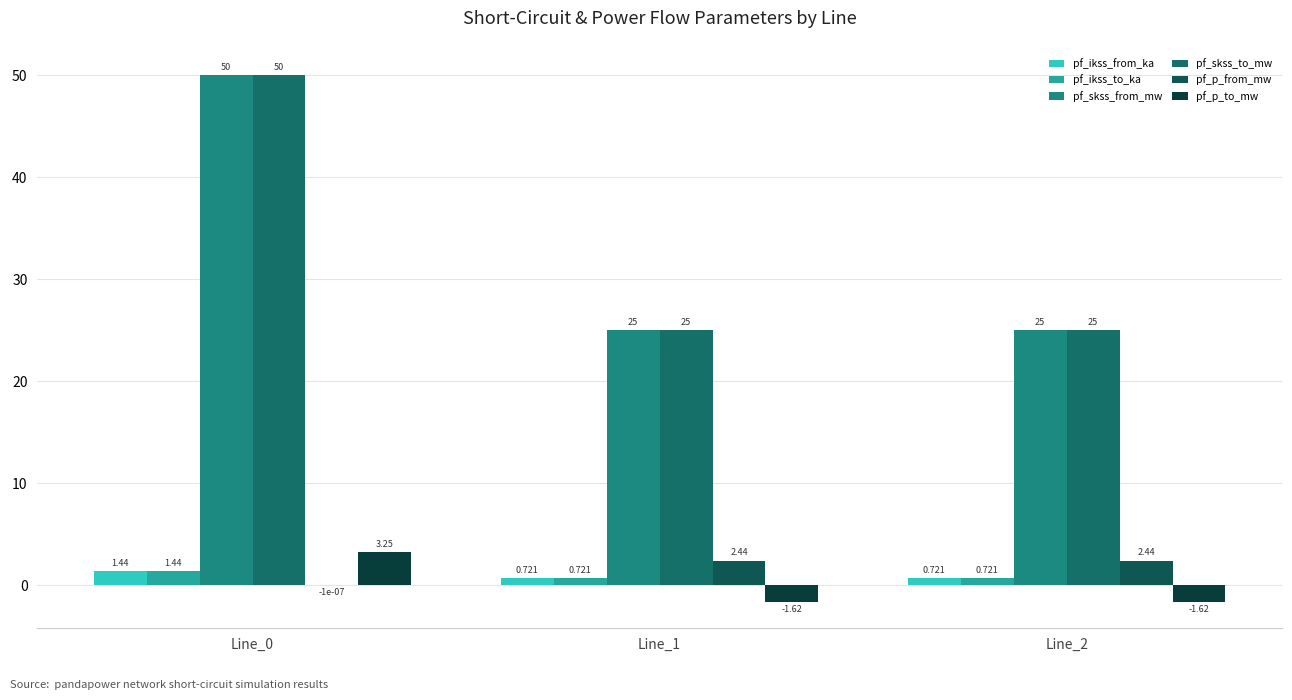

How many groups of bars are there?

3